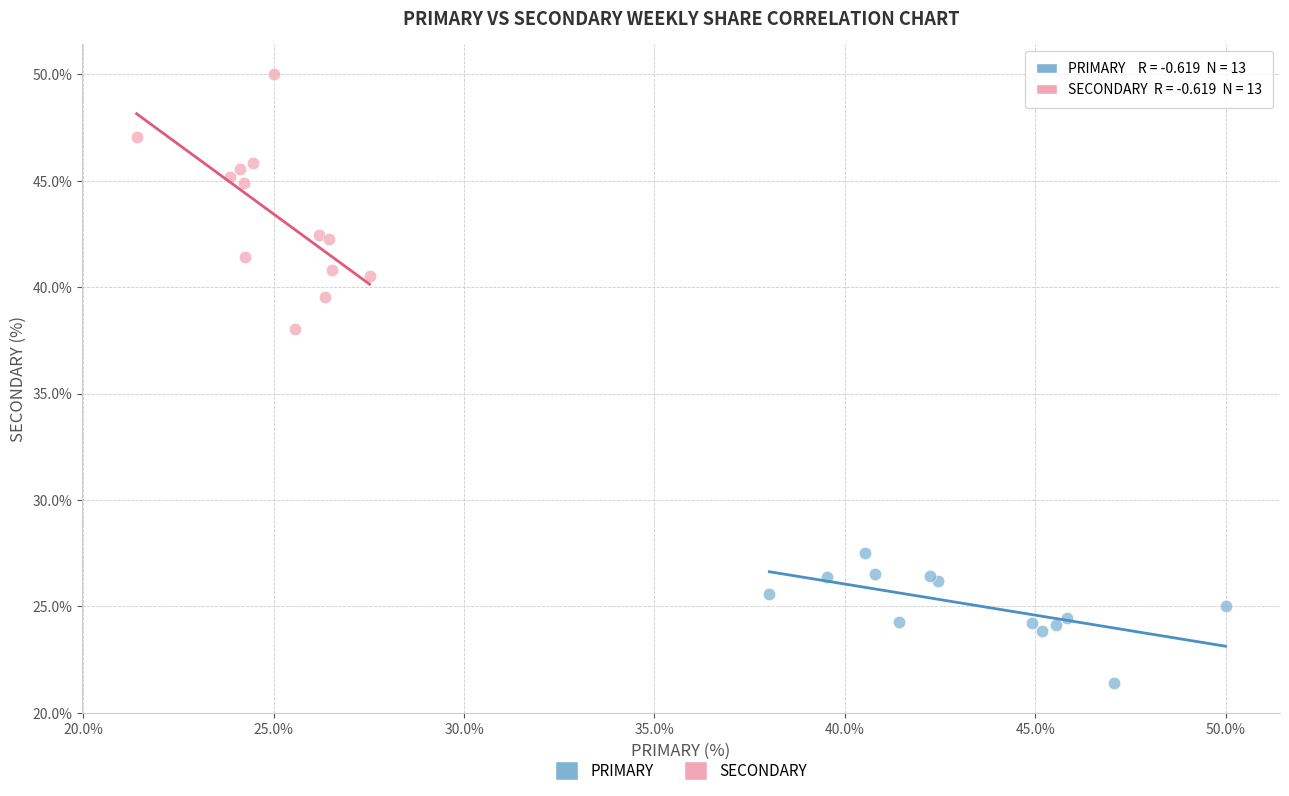

What are all the series names shown in the legend?

PRIMARY, SECONDARY